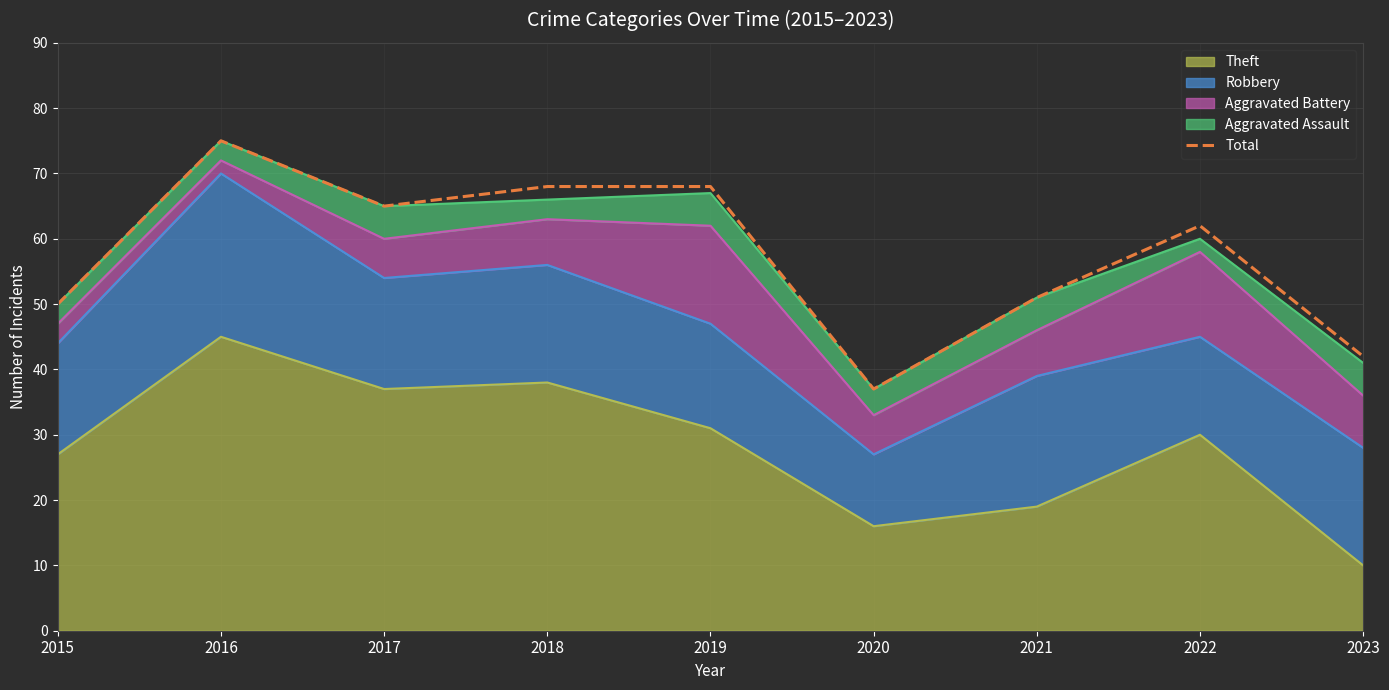

How many values are below 62?

4